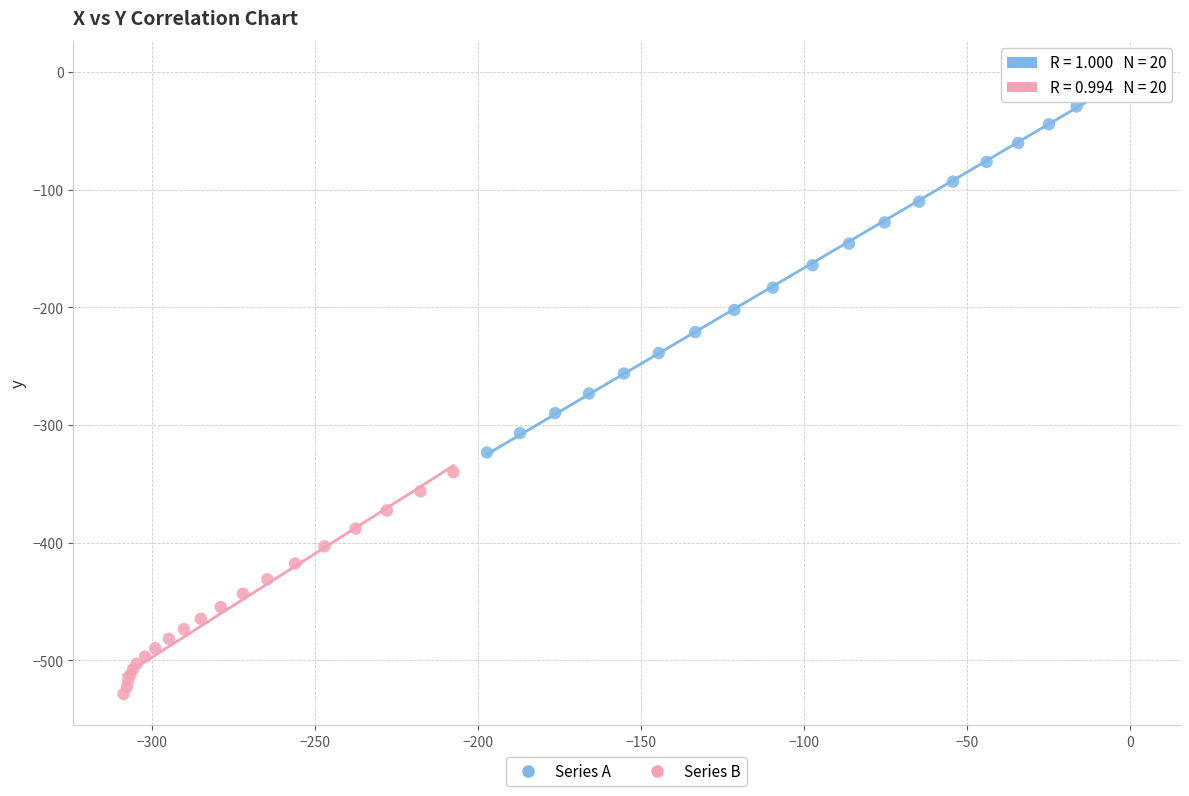

Which series has the widest spread of Y values?

Series A